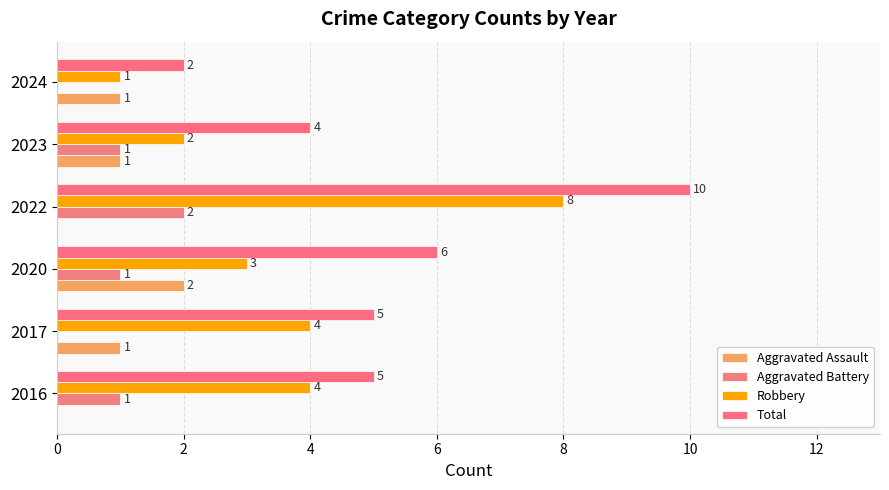

At which label is Total closest to 6?

2020